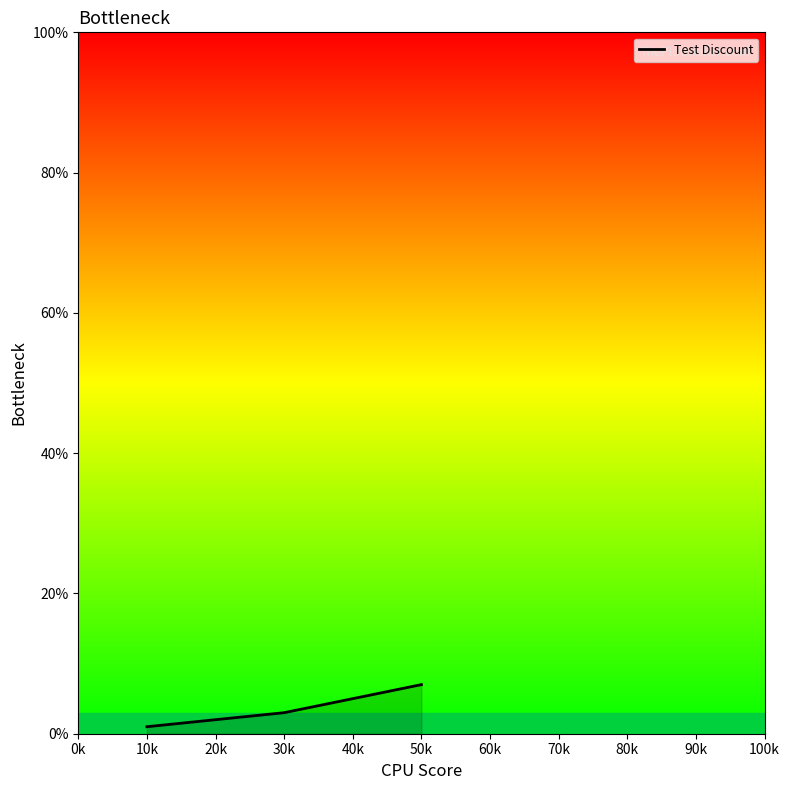

How many values are below 3?

2